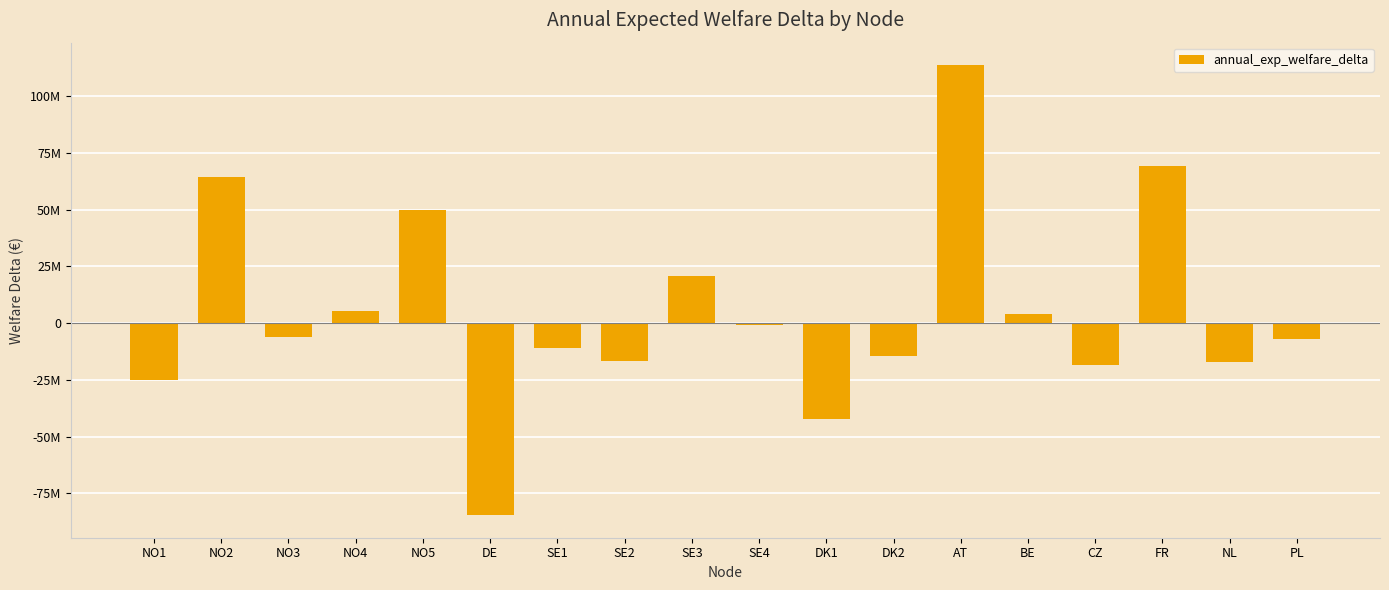

Does the chart contain any negative values?

Yes